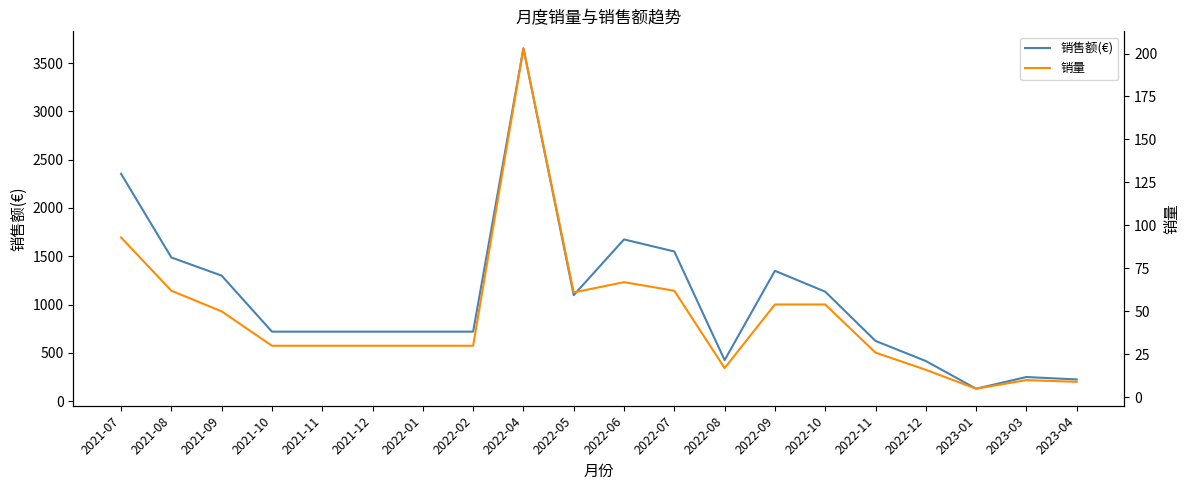

Between 2022-02 and 2022-06, which series saw the biggest shift?

销售额(€)